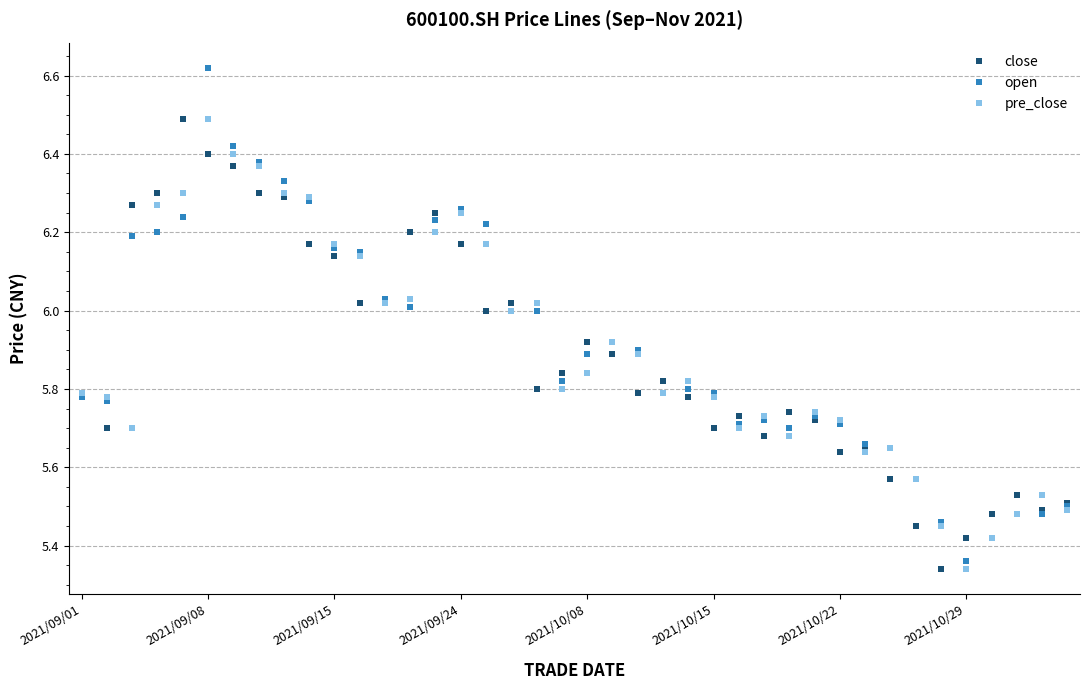

Which series has the largest range (max minus min)?

open